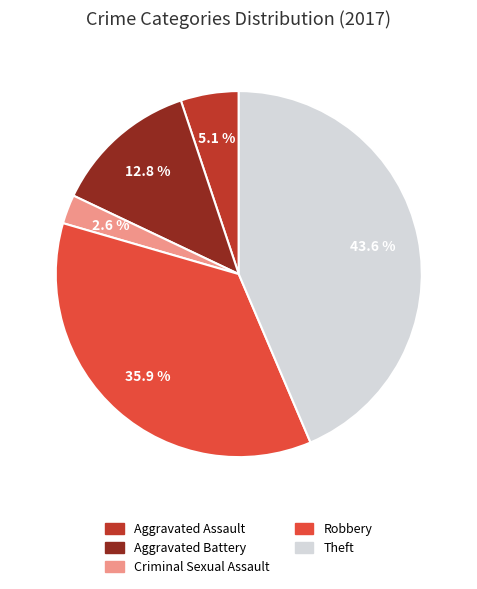

What is the largest slice in the pie chart?

Theft